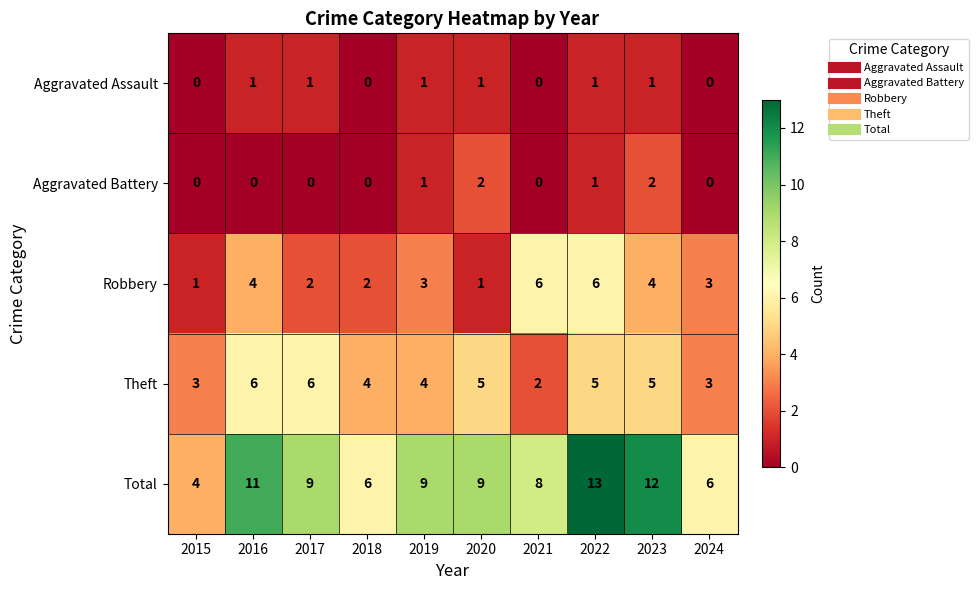

What is the spread (max minus min) of values at 2021?

8